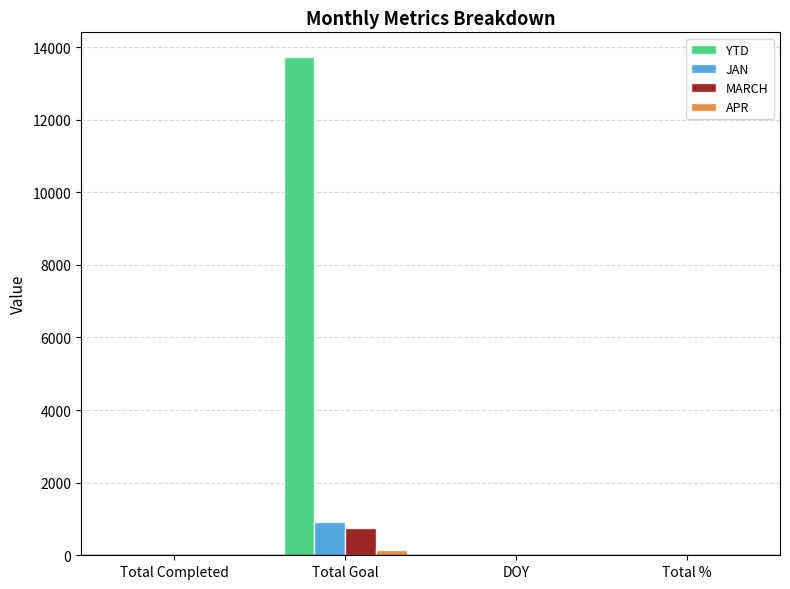

The value of JAN at Total Goal is 921. True or false?

True